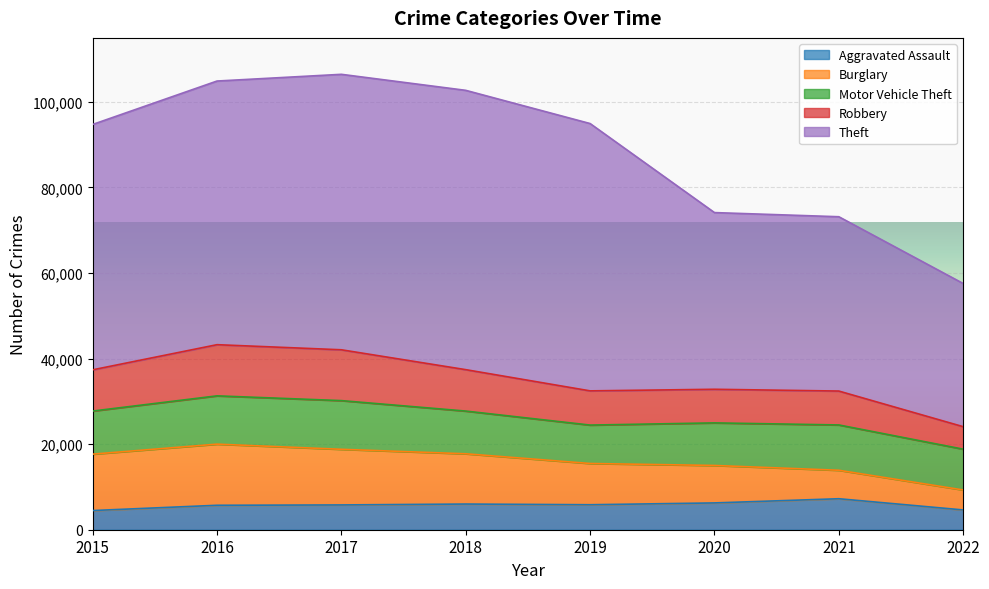

Is it true that Aggravated Assault equals 7242 at 2021?

True